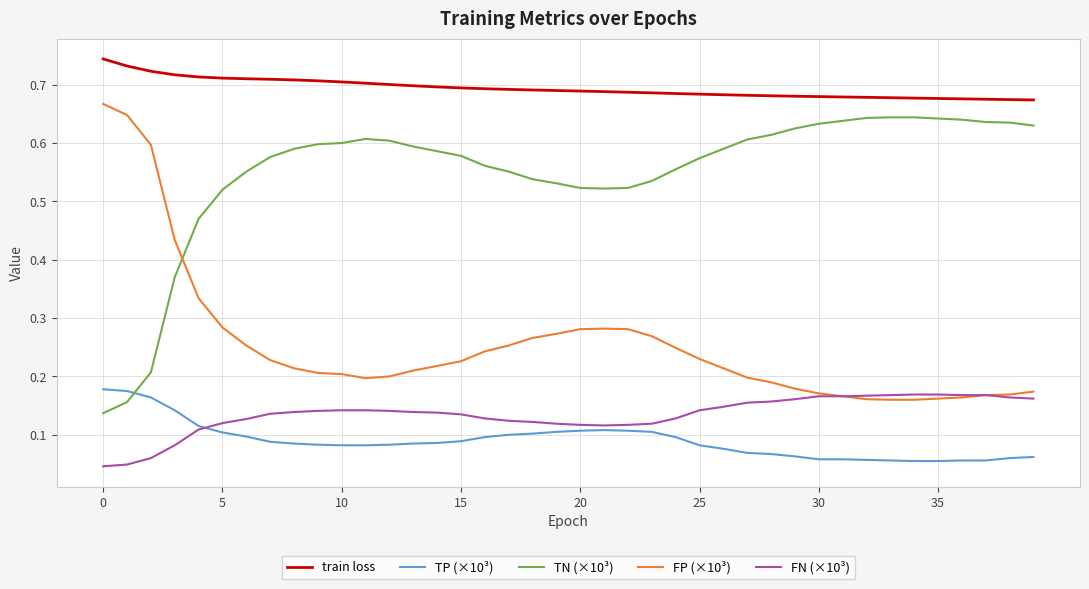

Which series has the largest total across all categories?

train loss